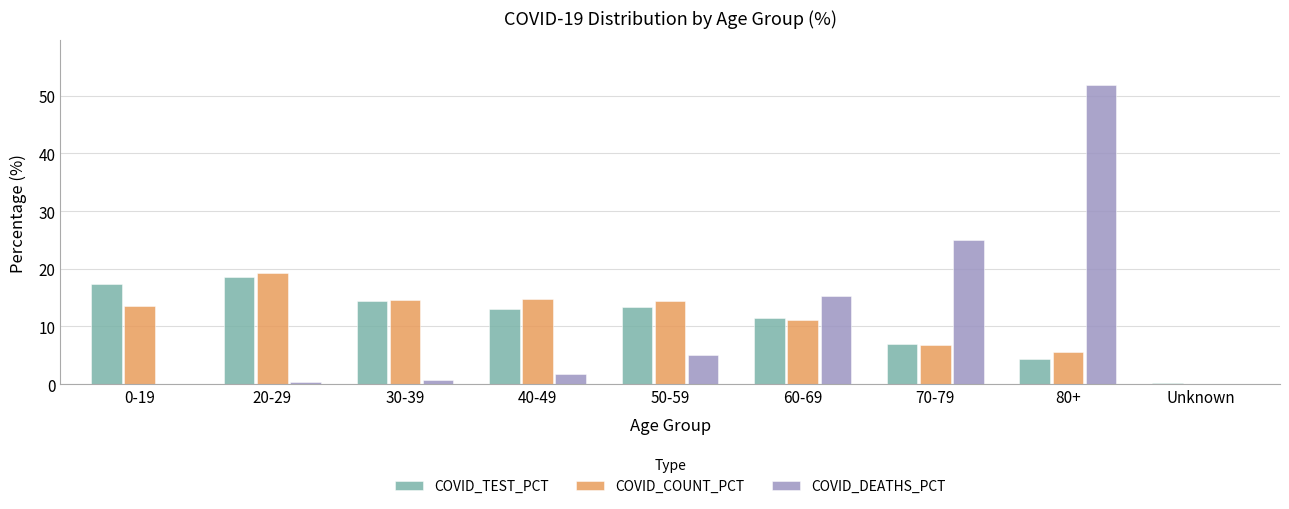

How many data points does each series have?

9